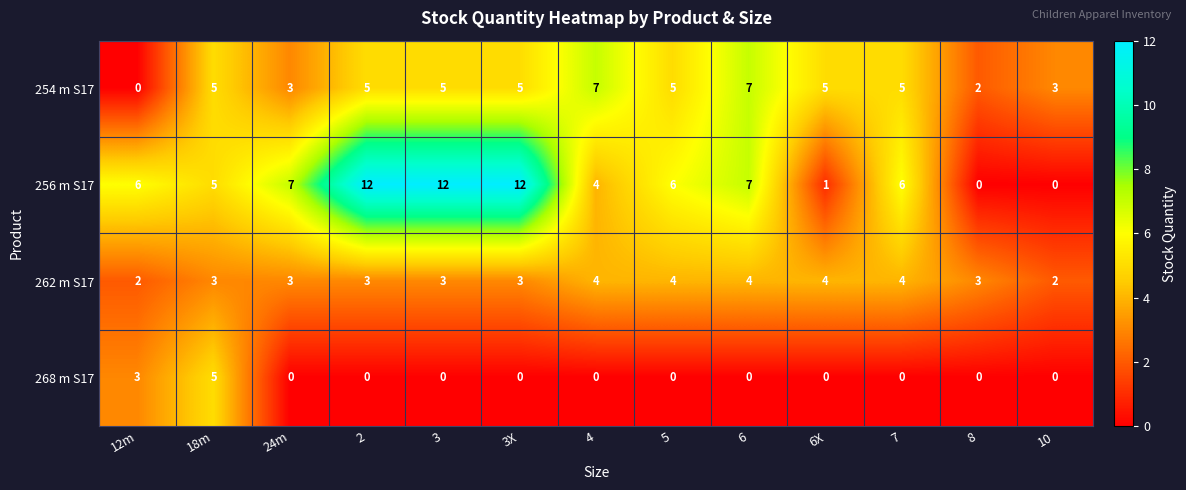

Which series changed the most between 5 and 6X?

256 m S17